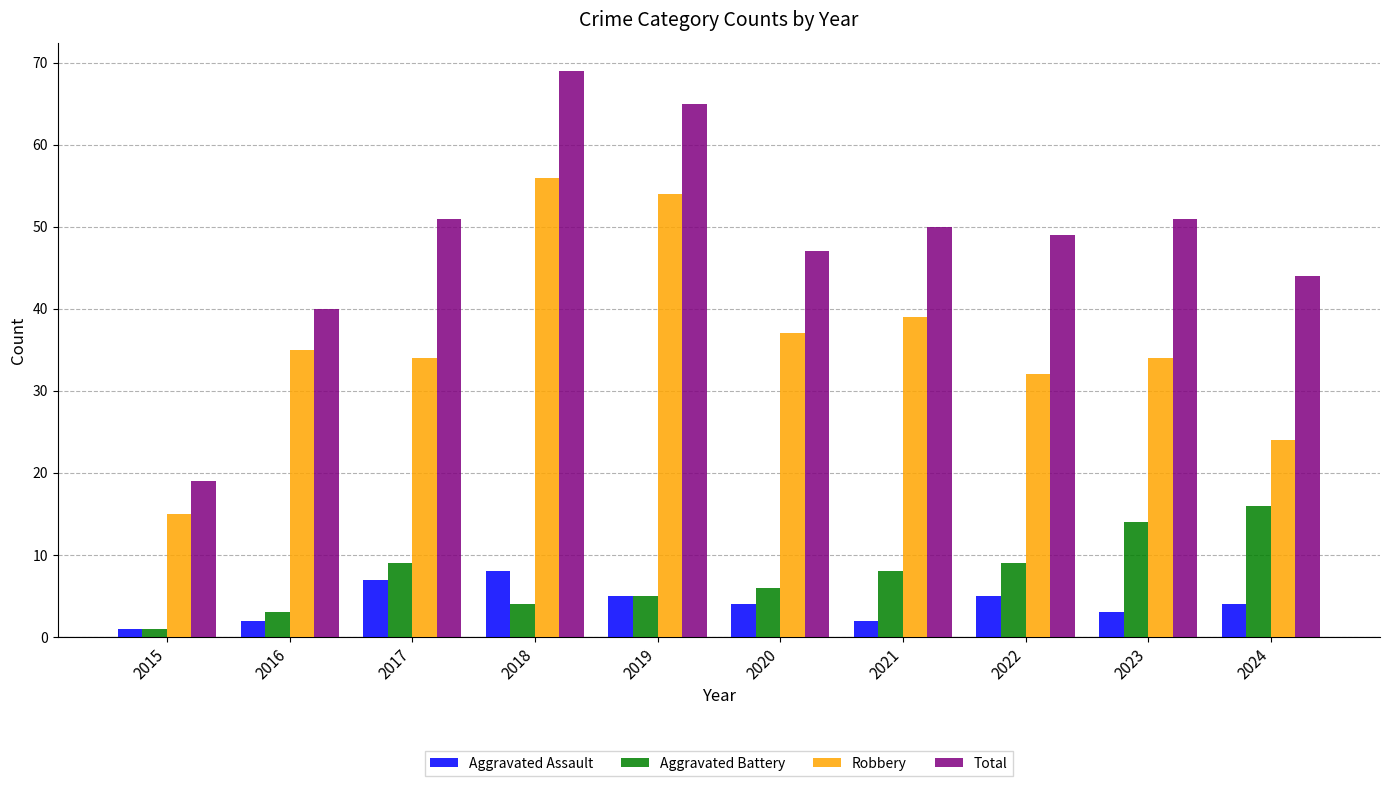

Read the Aggravated Assault value at 2017.

7